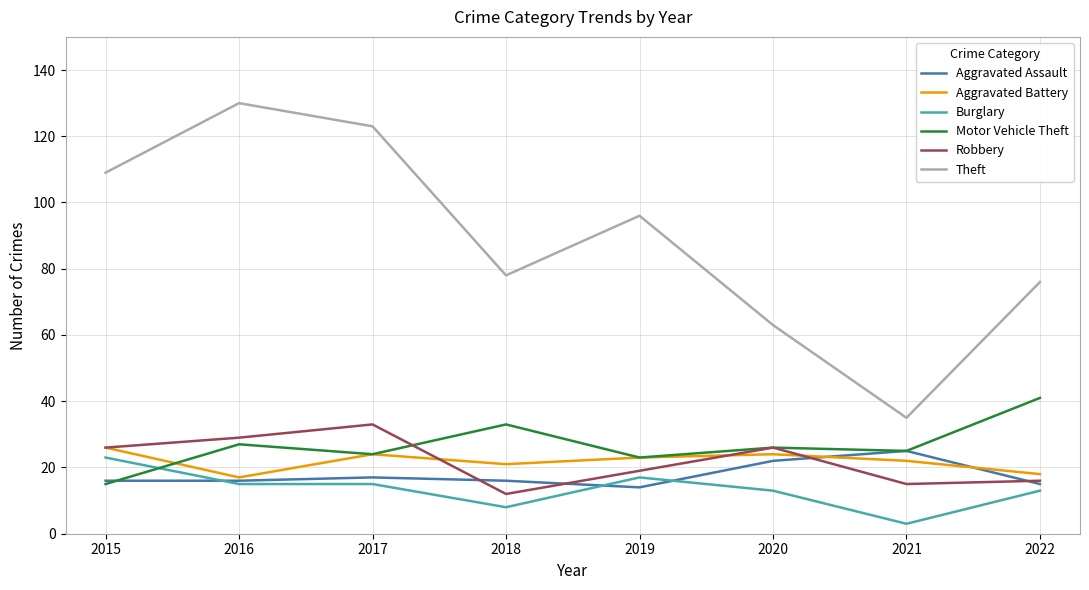

What are all the series names shown in the legend?

Aggravated Assault, Aggravated Battery, Burglary, Motor Vehicle Theft, Robbery, Theft